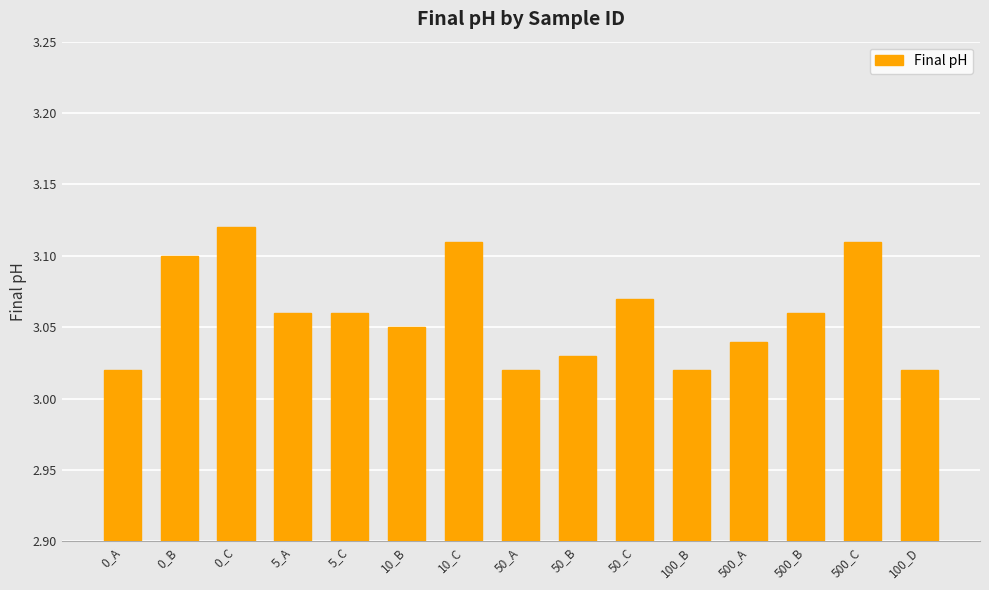

How many values are between 3 and 4?

15